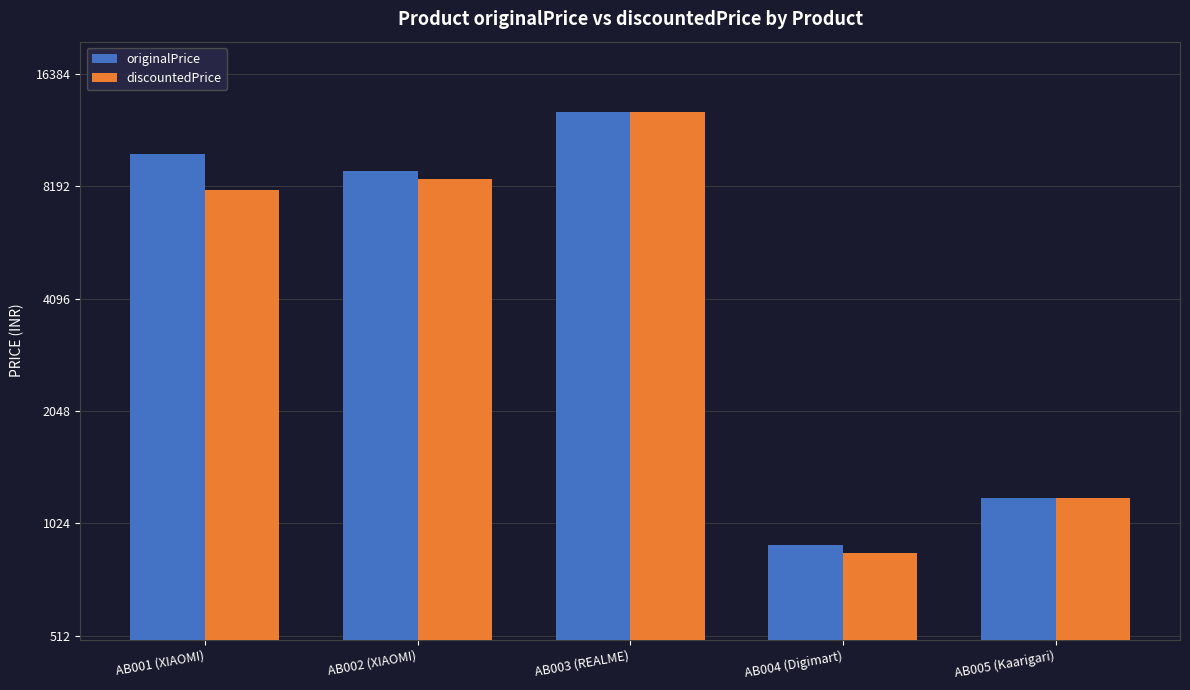

What is the value of the originalPrice bar at the 5th from the left?

1199